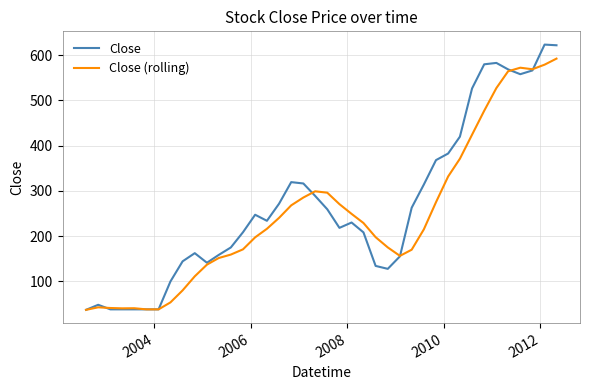

Which series has the widest spread of values?

Close